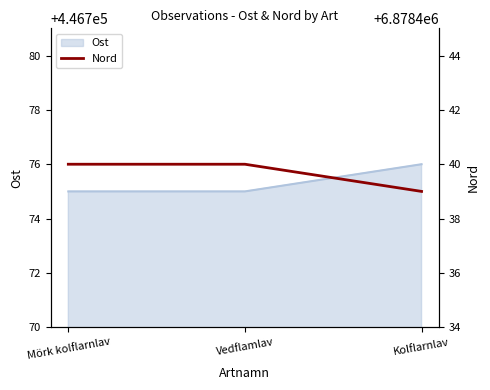

The value of Nord at Mörk kolflarnlav is 2689315. True or false?

False